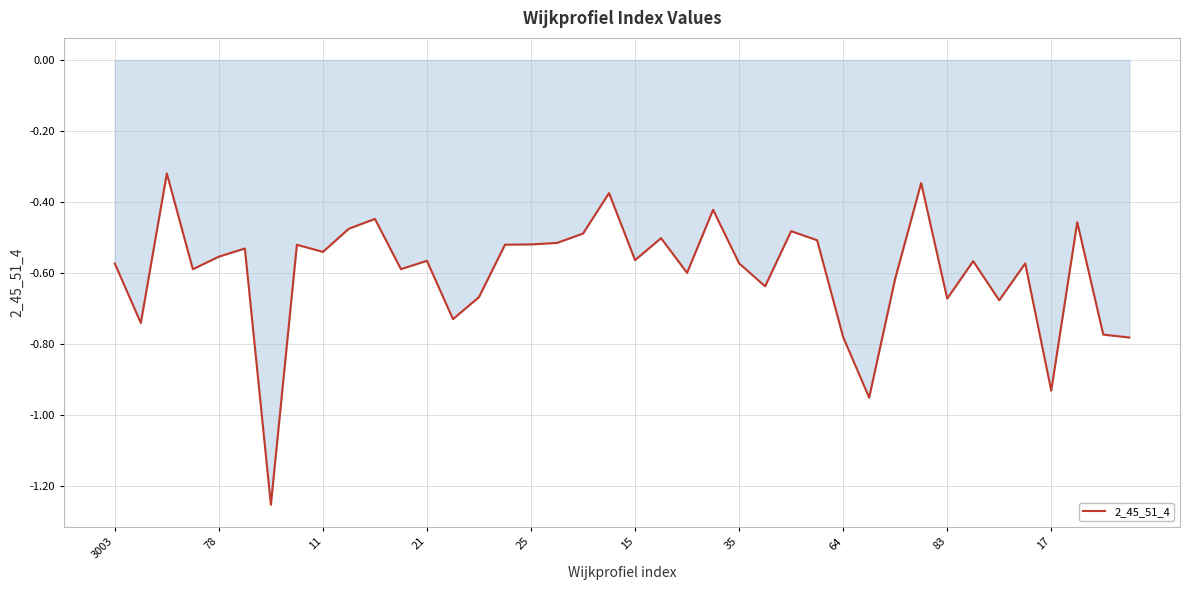

What is the difference between the maximum and minimum values?

0.9